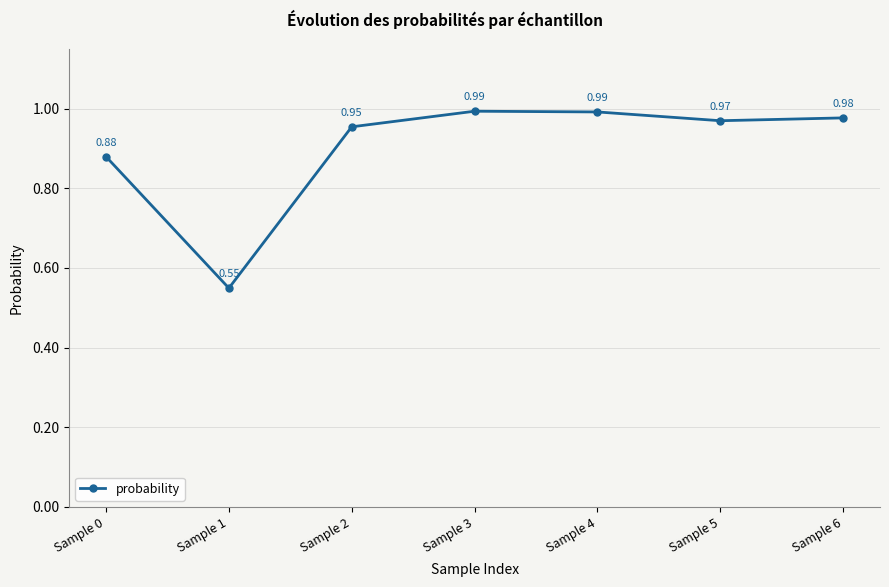

What is the sum of all values?

6.3